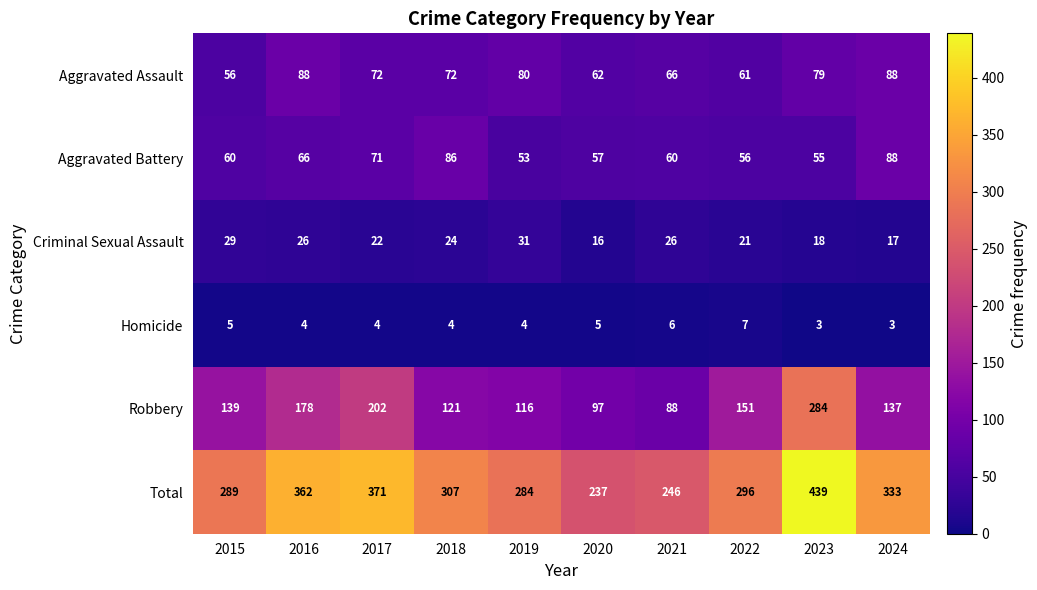

At how many categories does at least one series exceed 56?

10